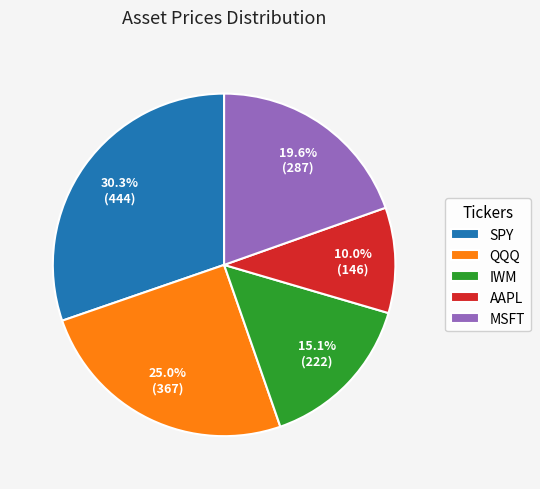

To the nearest percent, what is the difference between the largest and smallest slice percentages?

20%